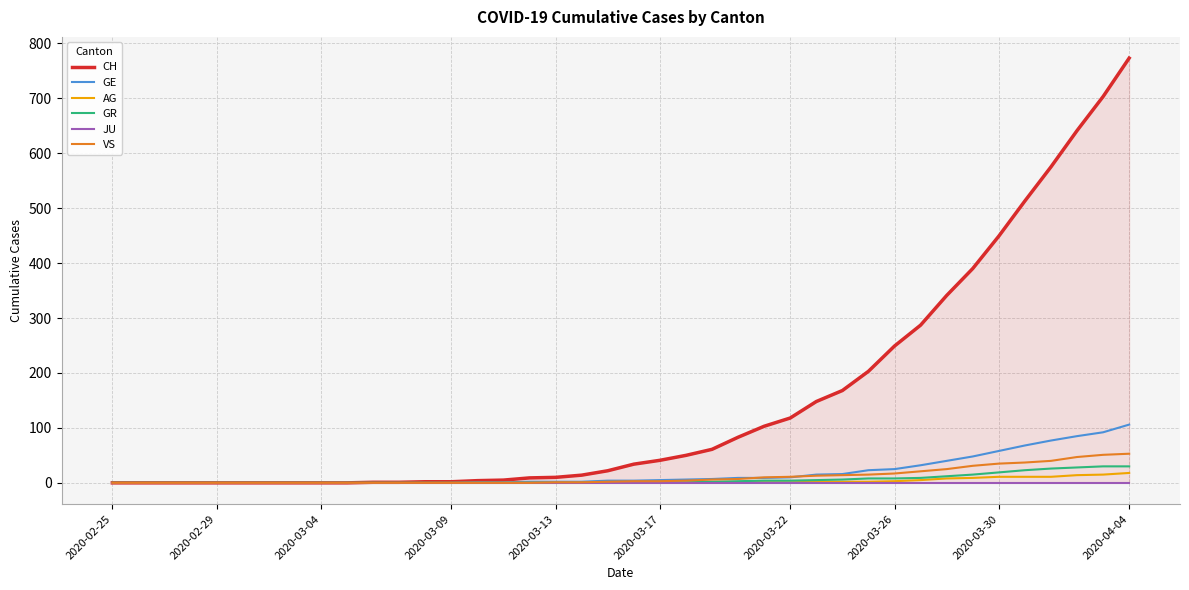

The value of VS at 2020-02-29 is 0. True or false?

True